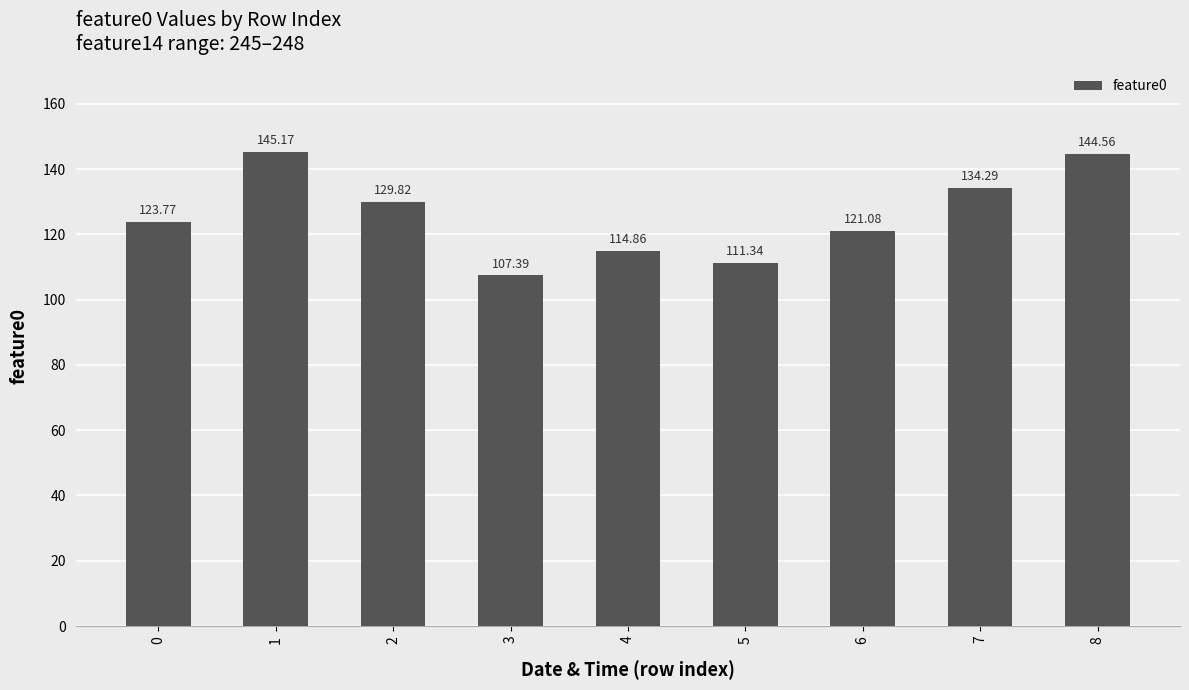

What value does the data have at 4?

114.9